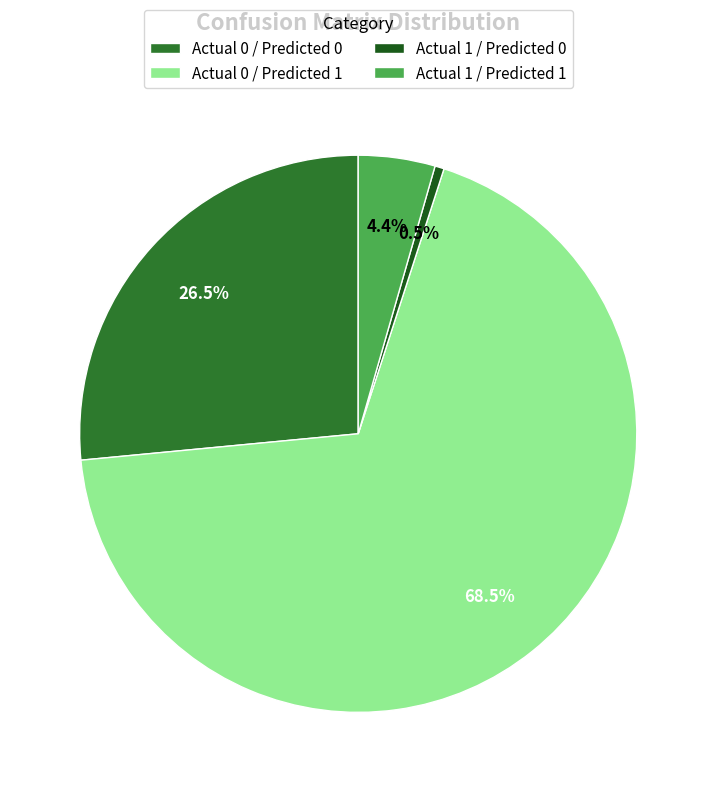

What is the largest slice in the pie chart?

Actual 0 / Predicted 1